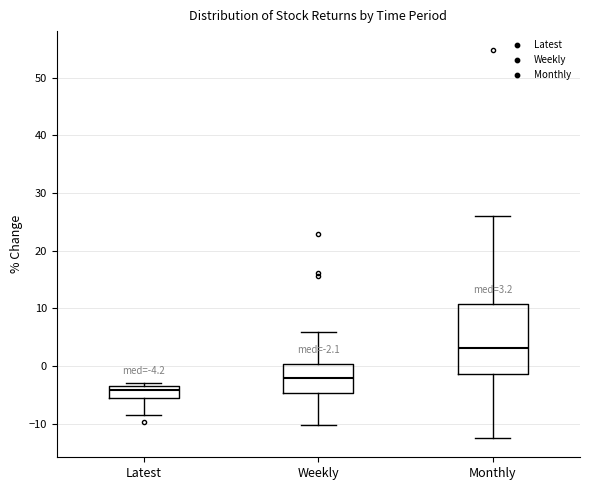

Comparing the boxes themselves (not the whiskers), which one is the tallest?

Monthly